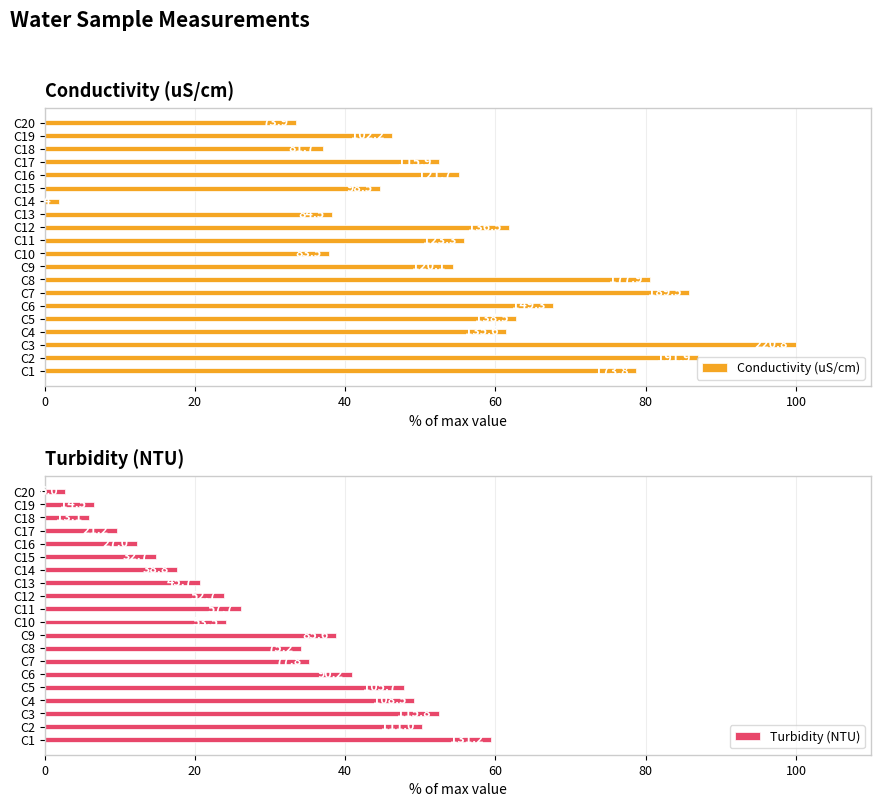

True or false: Turbidity (NTU) has a value of 11.8 at C7.

False